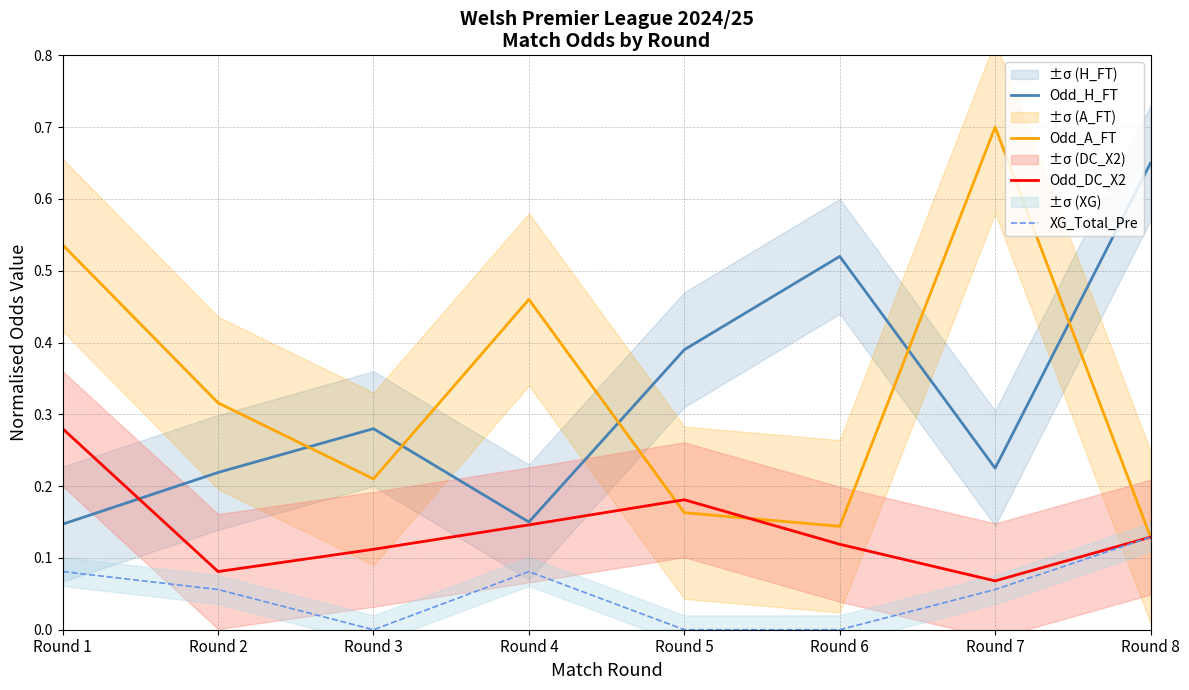

What is the total value across all series at Round 2?

0.7